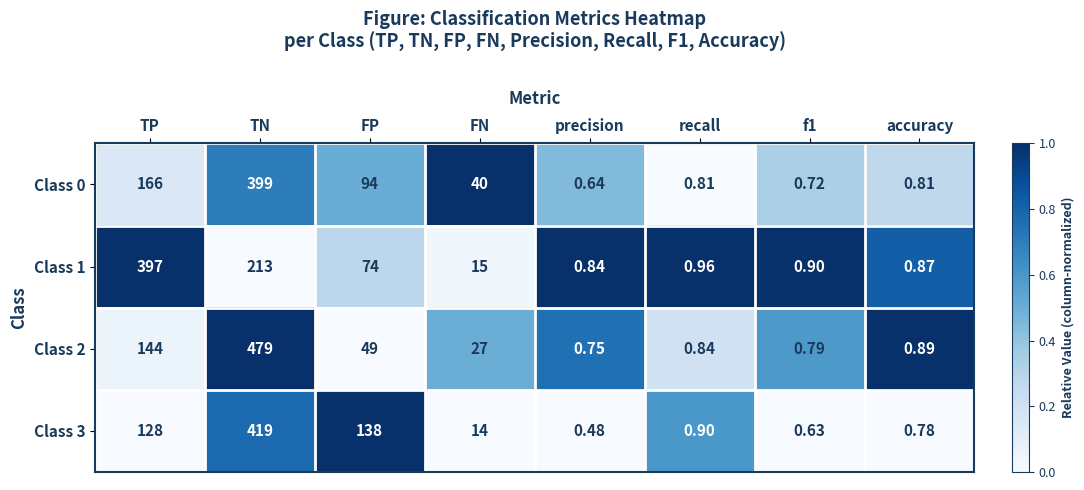

At which category is the sum across all series the highest?

TN